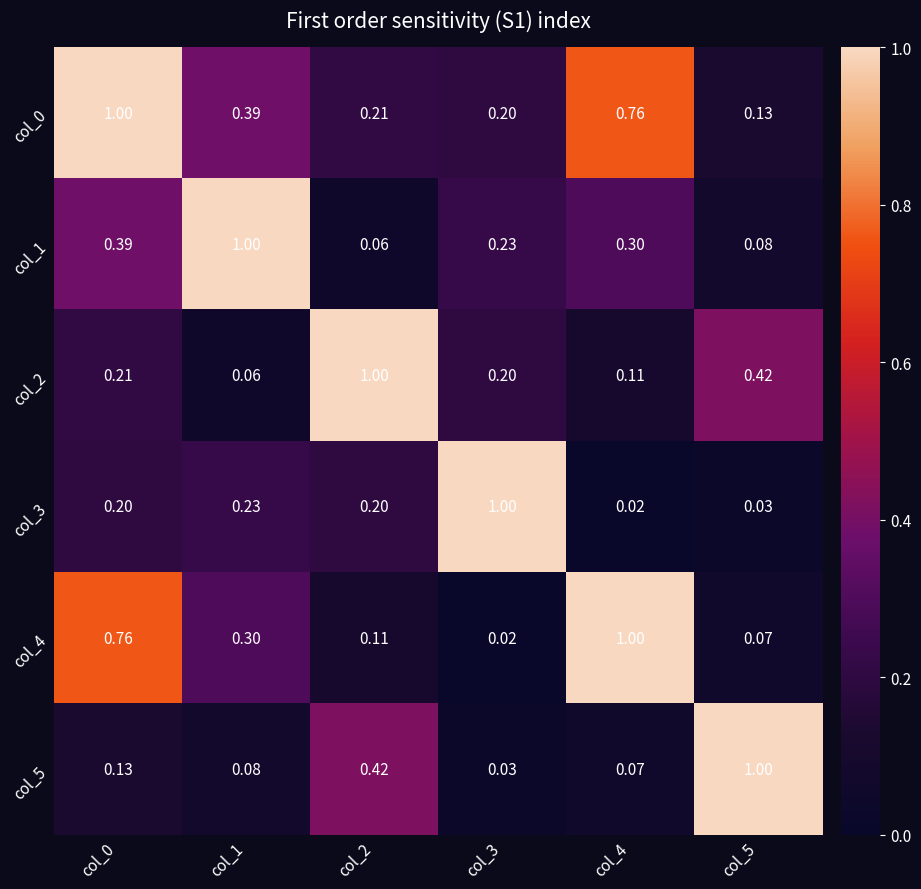

Is the value of col_3 at col_5 greater than the value of col_4 at col_3?

Yes